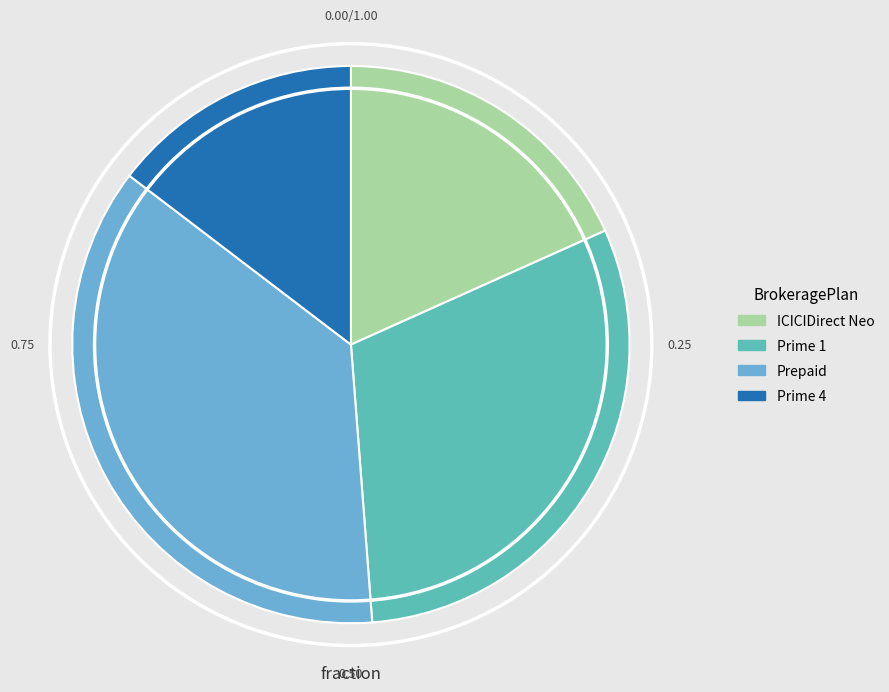

Is there any slice that represents more than half of the pie?

No